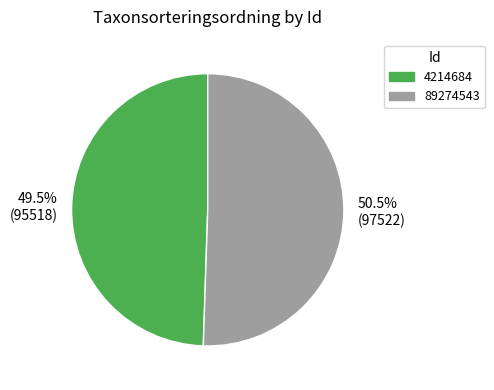

What is the ratio of the value at 4214684 to the value at 89274543?

1.0